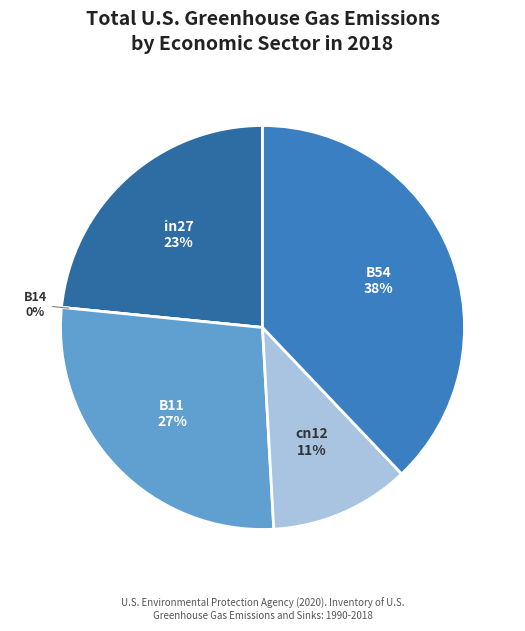

Which category has the smallest portion of the pie?

B14